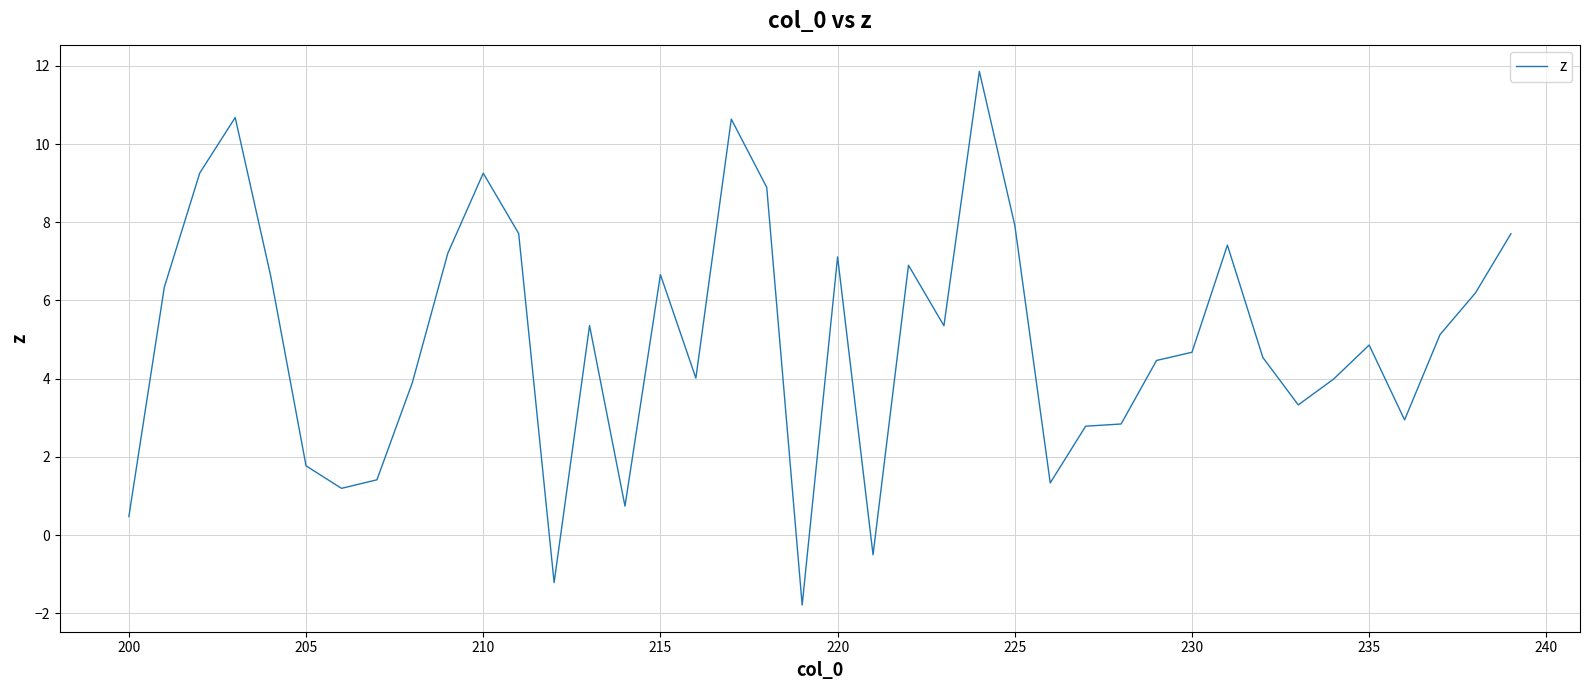

What is the difference between the maximum and minimum values?

13.6